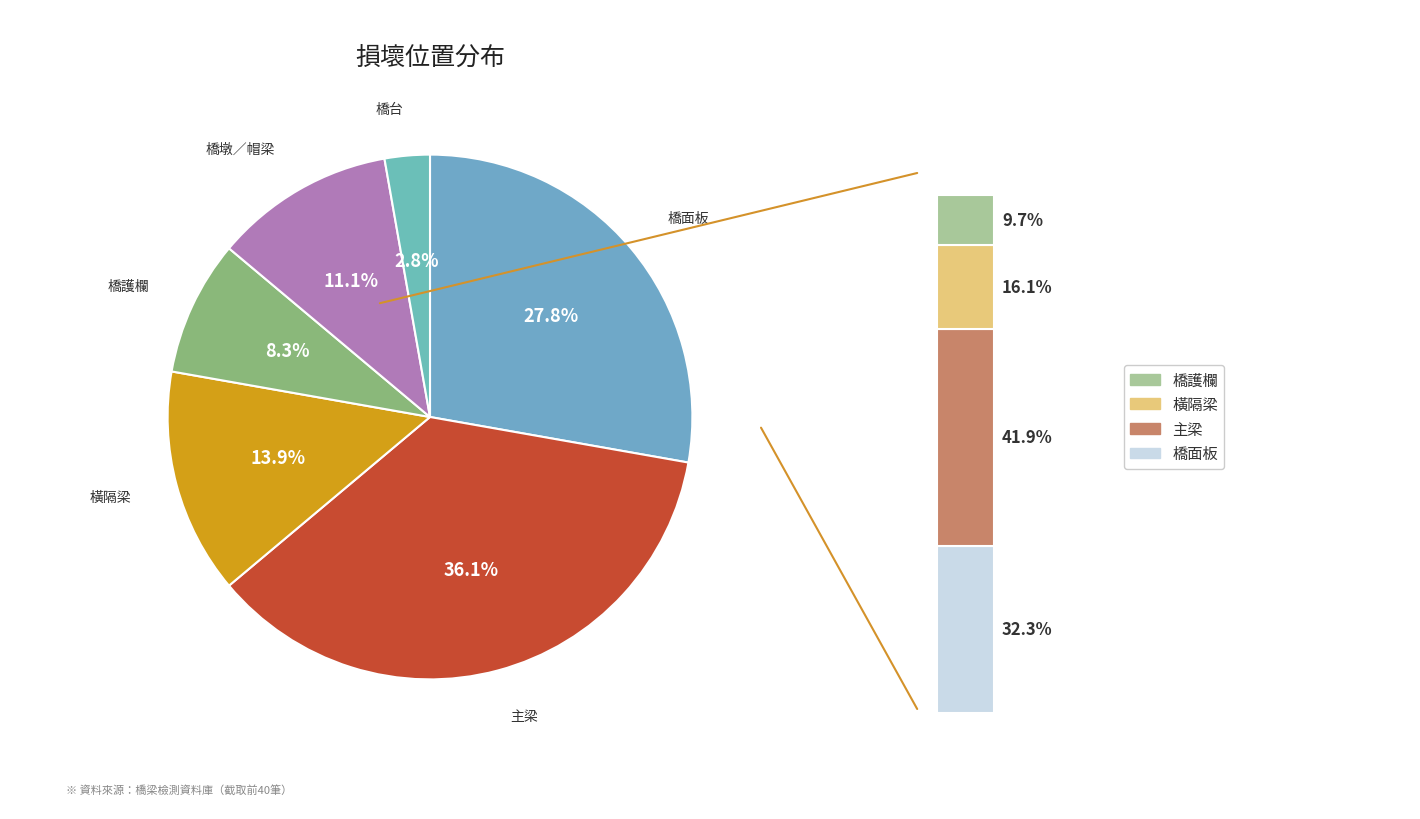

Does 橋護欄 account for over 50% of the chart?

No